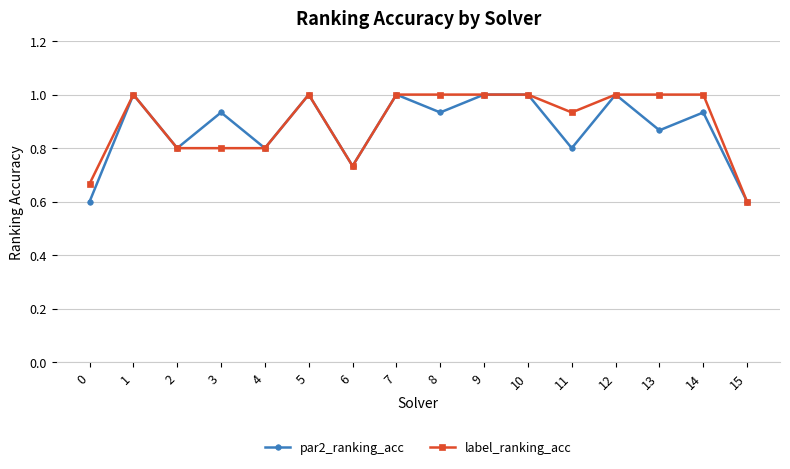

Does the chart display data point markers on the line(s)?

Yes